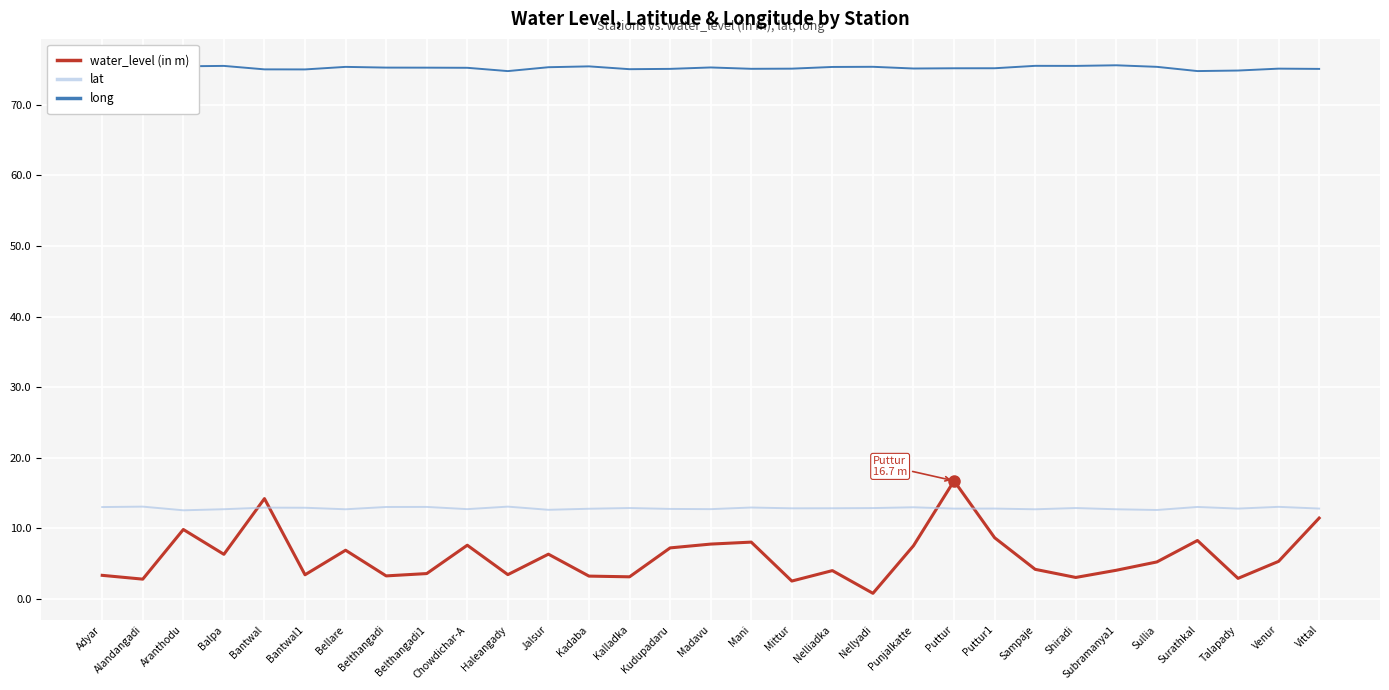

Read the long value at Aranthodu.

75.5